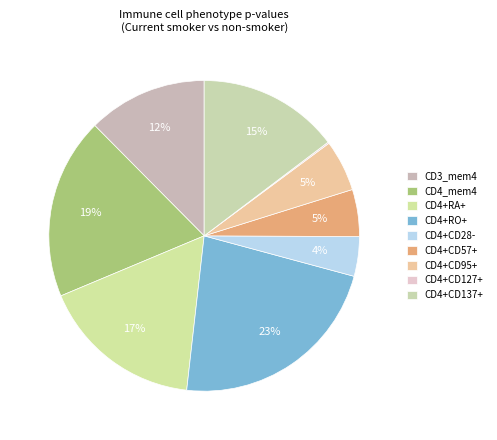

Is it true that CD4_mem4 is 19% of the pie?

True